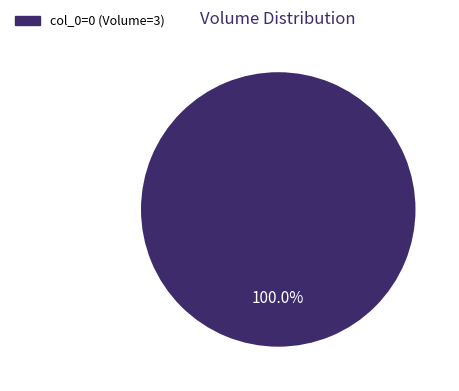

Is there any slice that represents more than half of the pie?

Yes